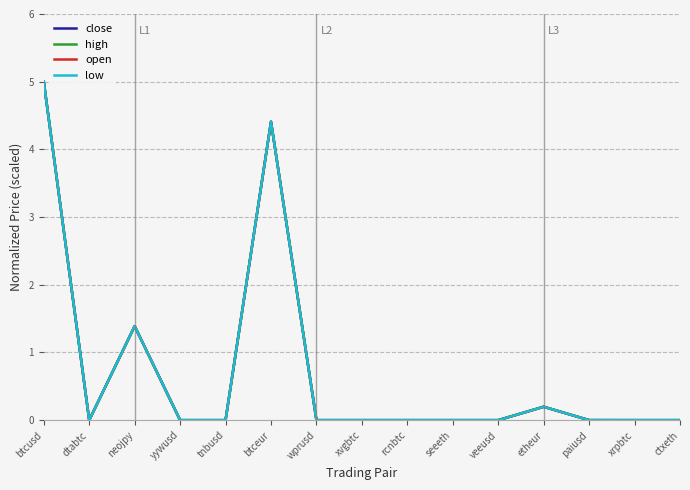

What is the highest value of the low series?

5.0